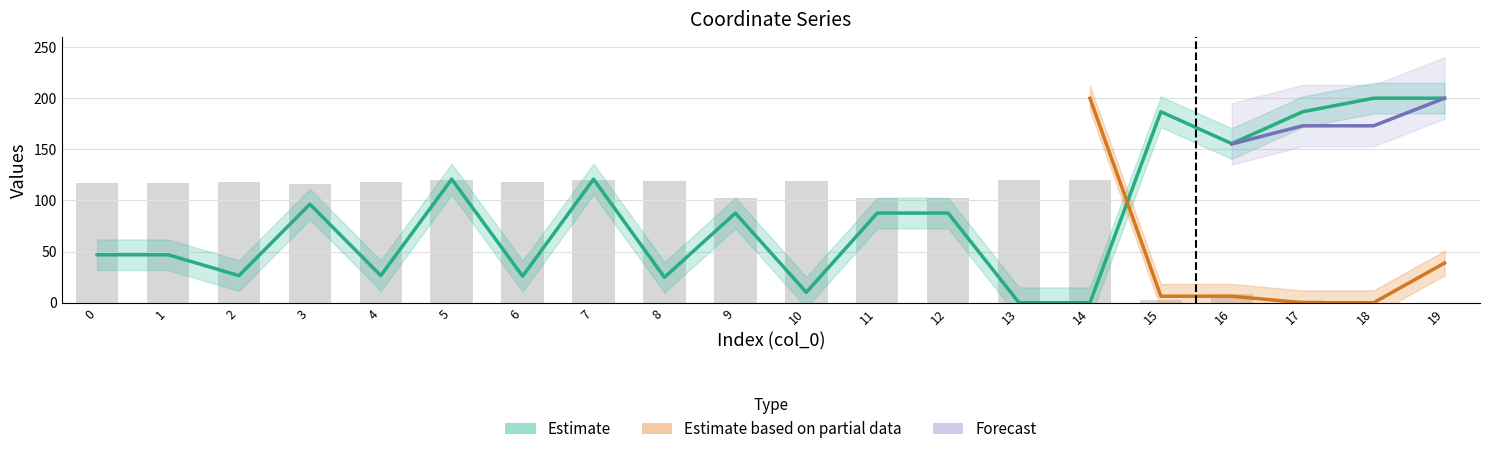

Which label corresponds to the smallest value in the chart?

13